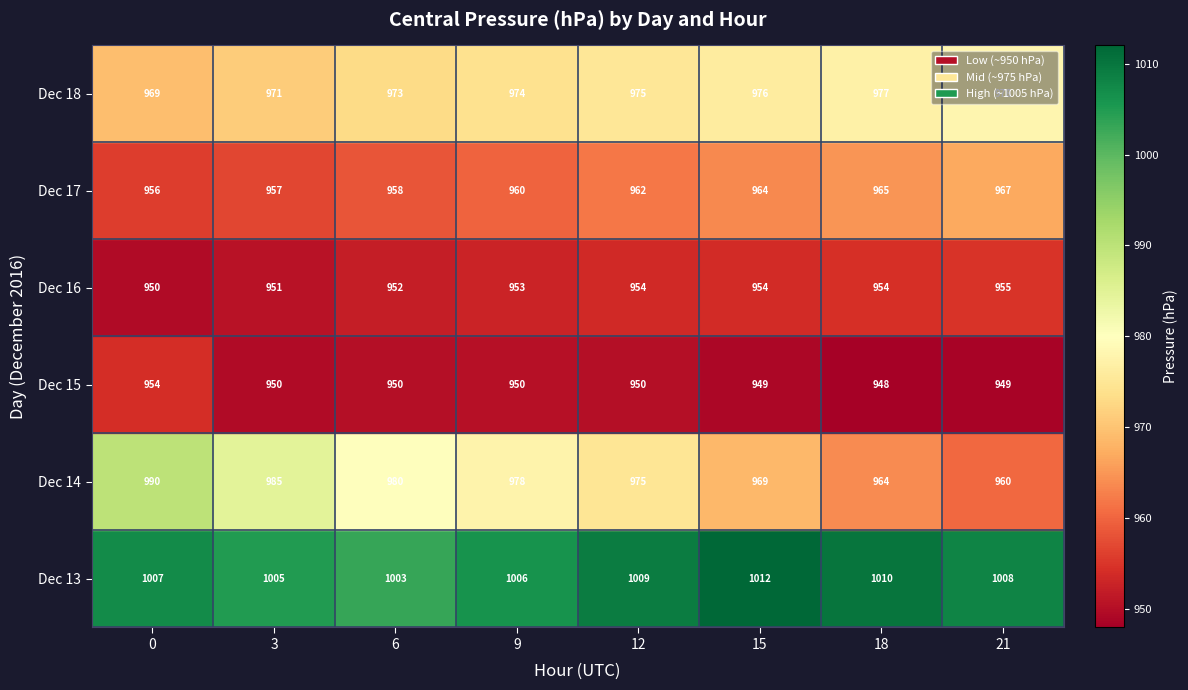

How many Dec 18 values are between 973 and 977?

5